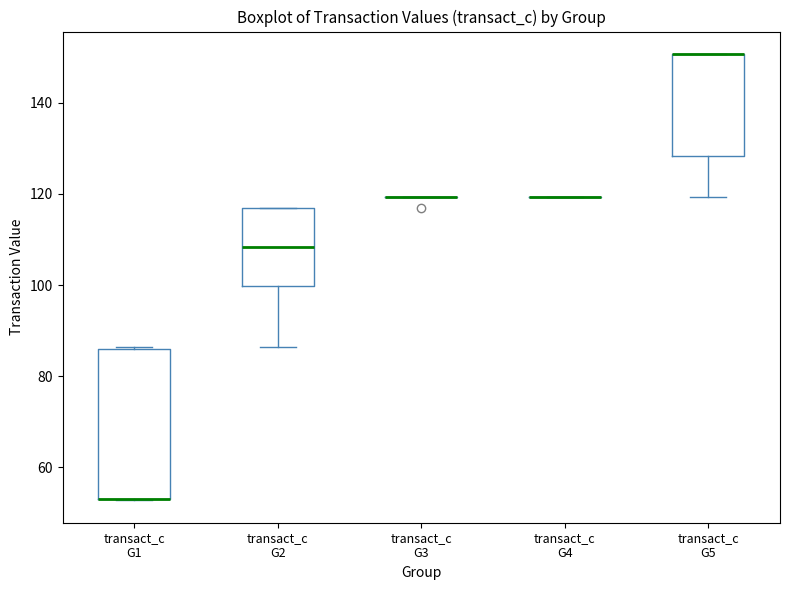

Reading left to right, read every box against the y-axis: the position of its median line, the range the box covers, and the ends of its whiskers. The values are not printed on the chart, so give them approximately, as read against the axis.

transact_c G1: median 54 (drawn on the box's lower edge), box 54 to 86, whiskers 52 to 86
transact_c G2: median 108, box 100 to 118, whiskers 86 to 118
transact_c G3: box collapsed to a line at 120, whiskers 120 to 120
transact_c G4: box collapsed to a line at 120, whiskers 120 to 120
transact_c G5: median 150 (drawn on the box's upper edge), box 128 to 150, whiskers 120 to 150